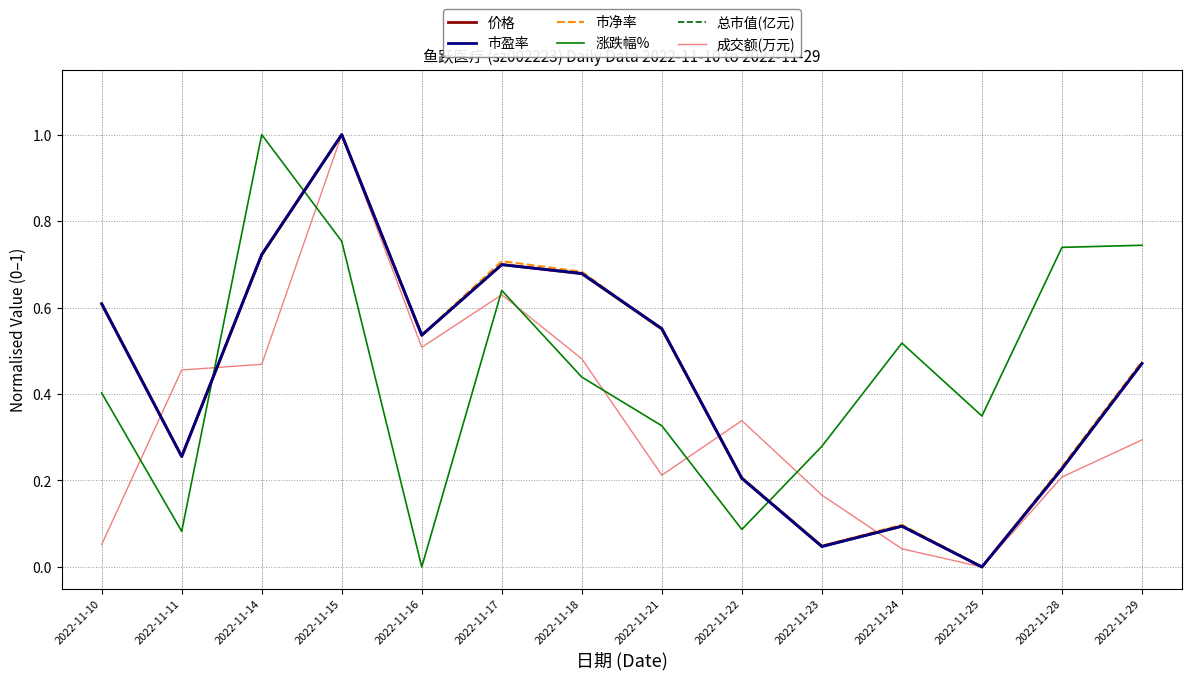

The 总市值(亿元) series shows 0.2 at 2022-11-22. True or false?

True